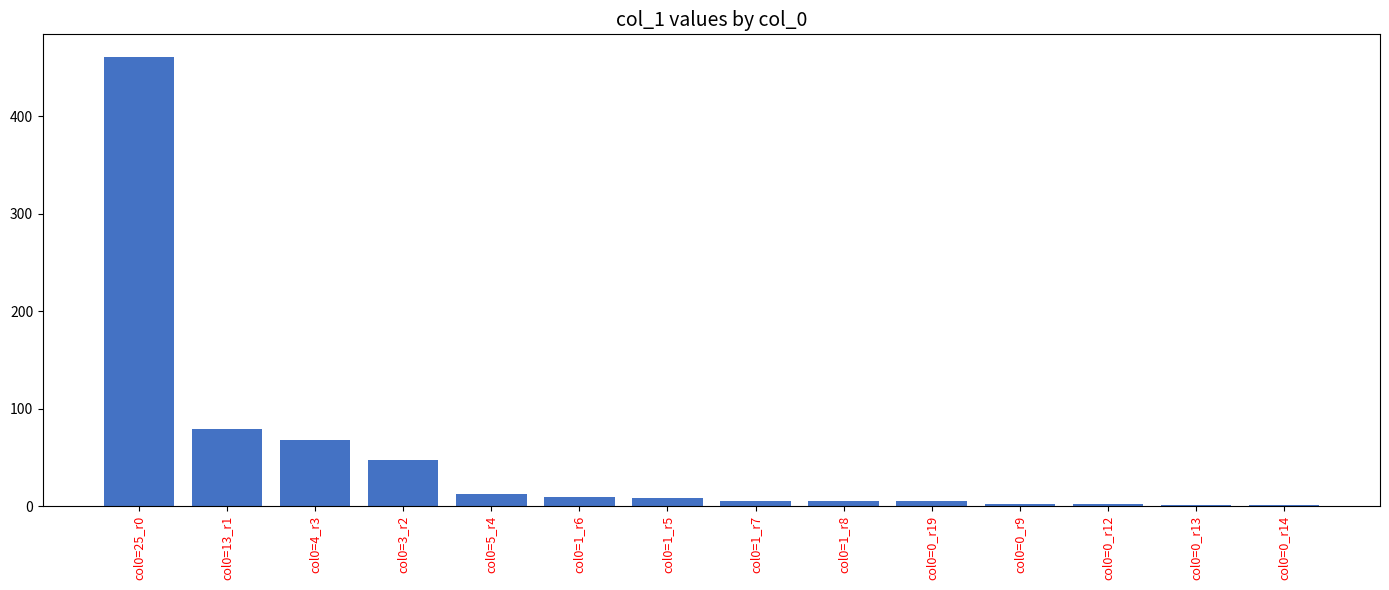

Where is the data nearest to the value 231?

col0=13_r1